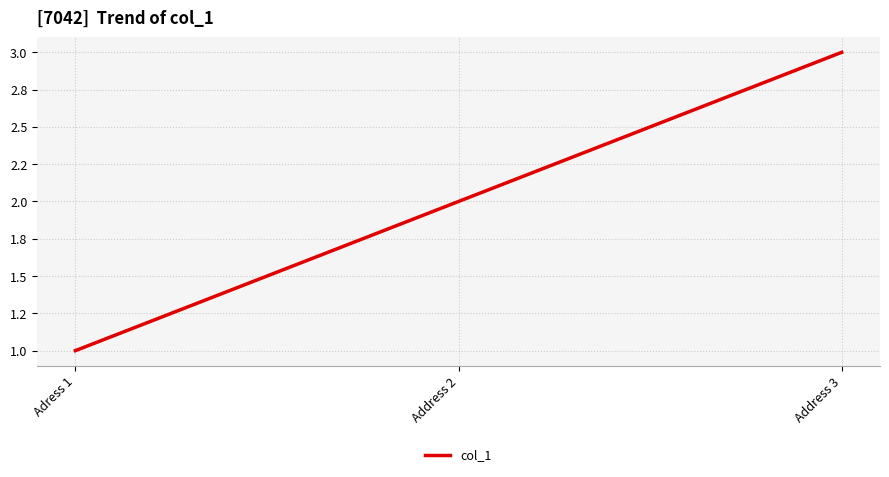

Does the chart have visible grid lines?

Yes